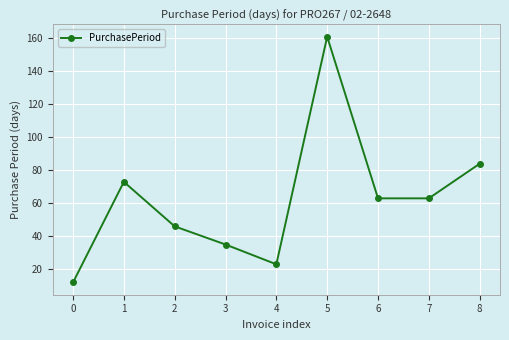

The value at 1 is 43. True or false?

False